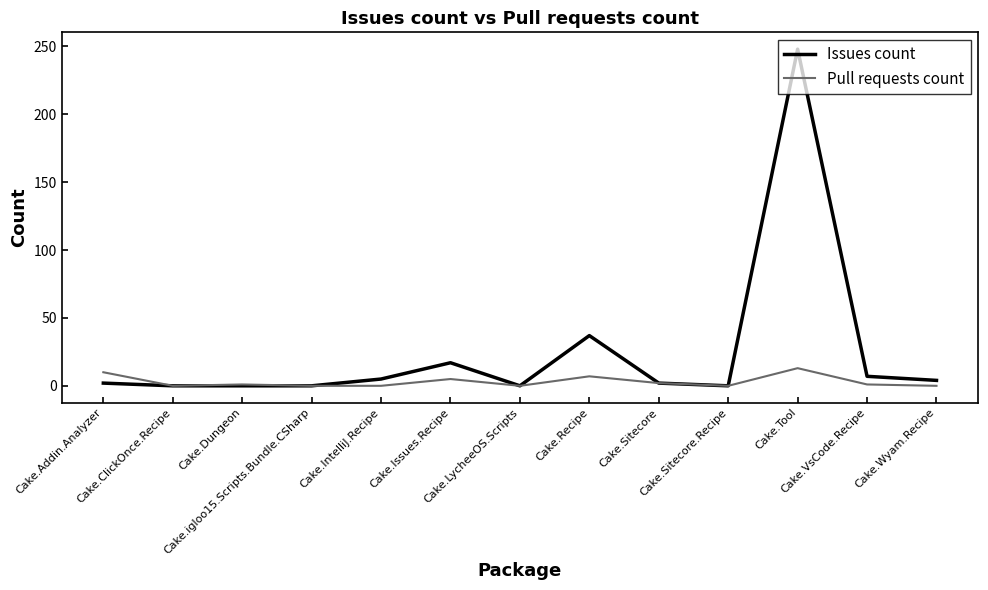

Which series has the widest spread of values?

Issues count